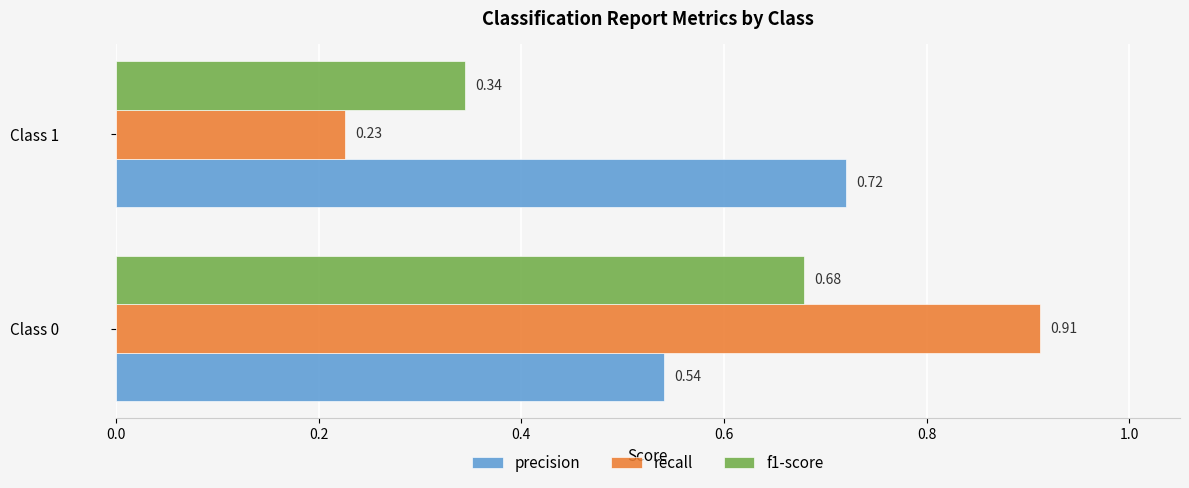

What are all the series names shown in the legend?

precision, recall, f1-score